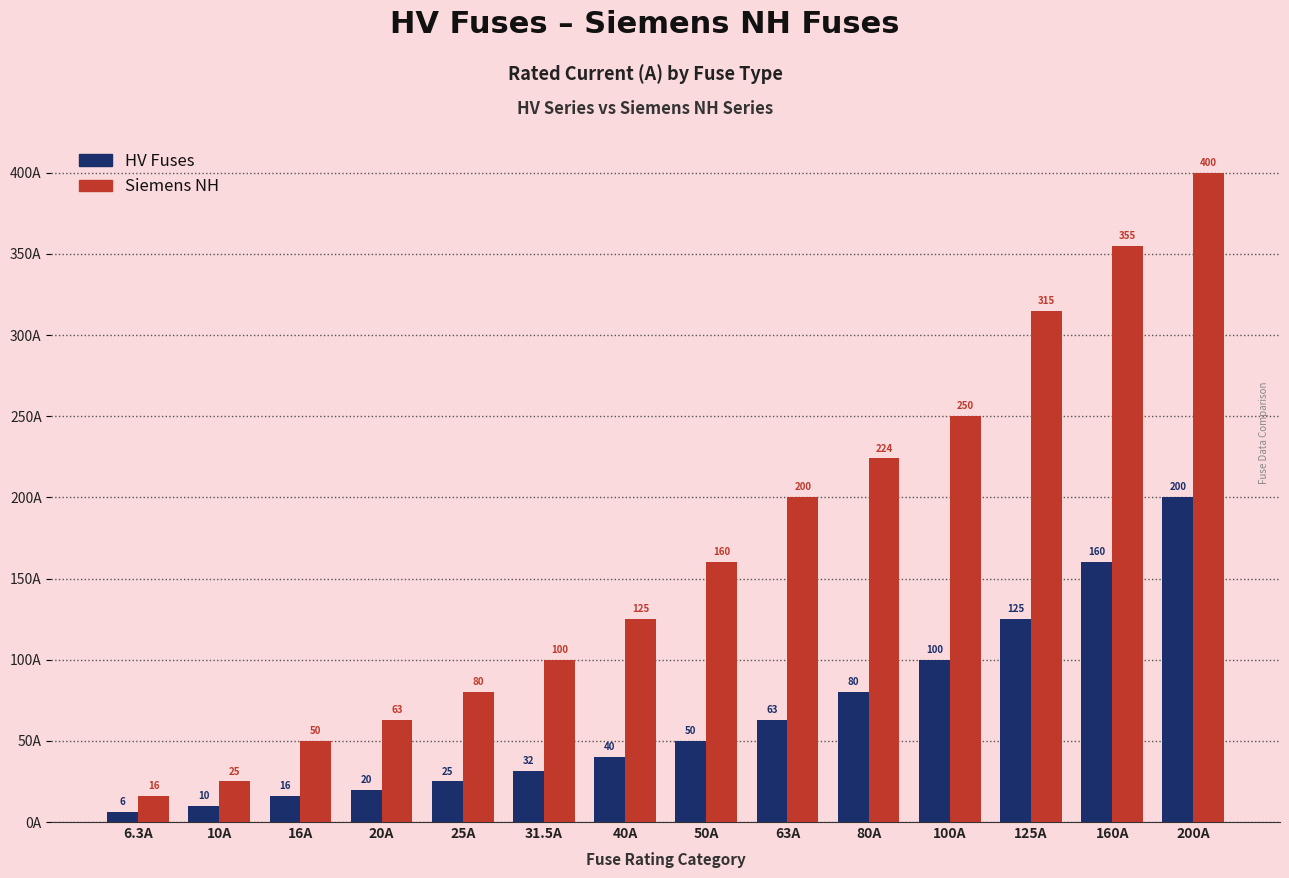

What is the difference between the highest and lowest values at 50A?

110.0